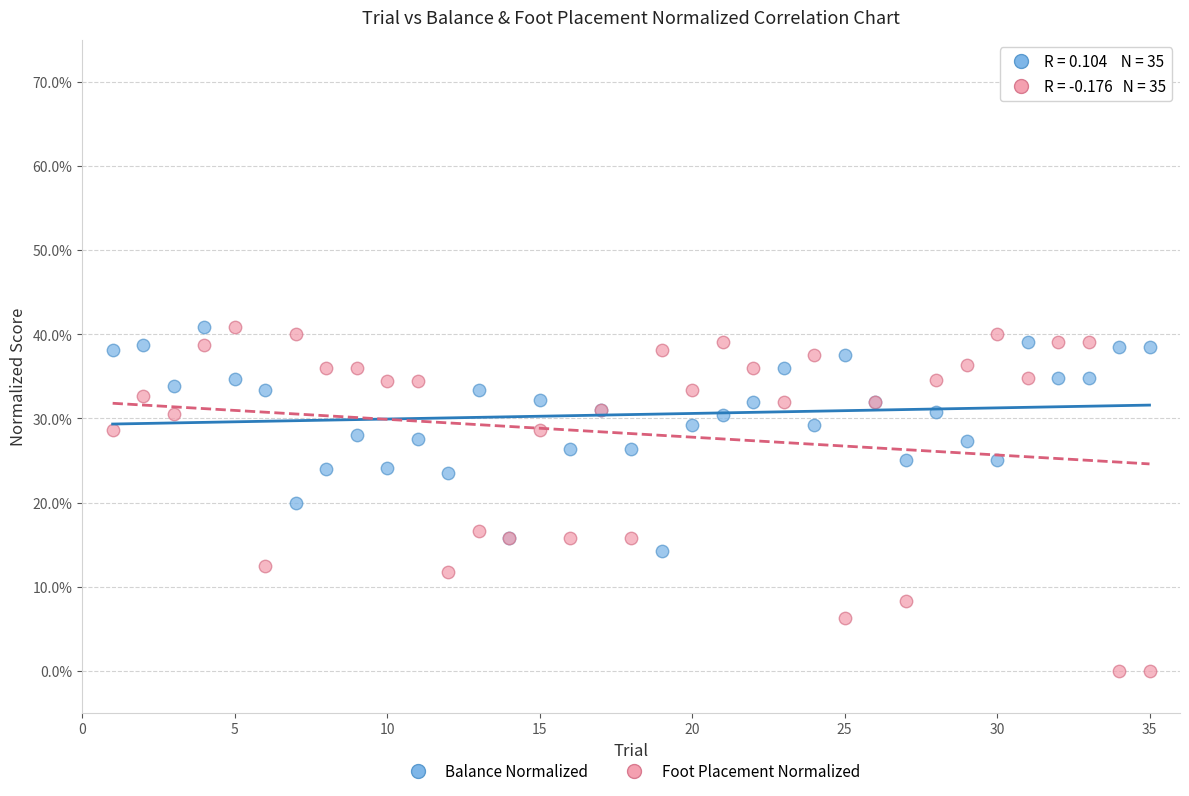

What are all the series names shown in the legend?

Balance Normalized, Foot Placement Normalized